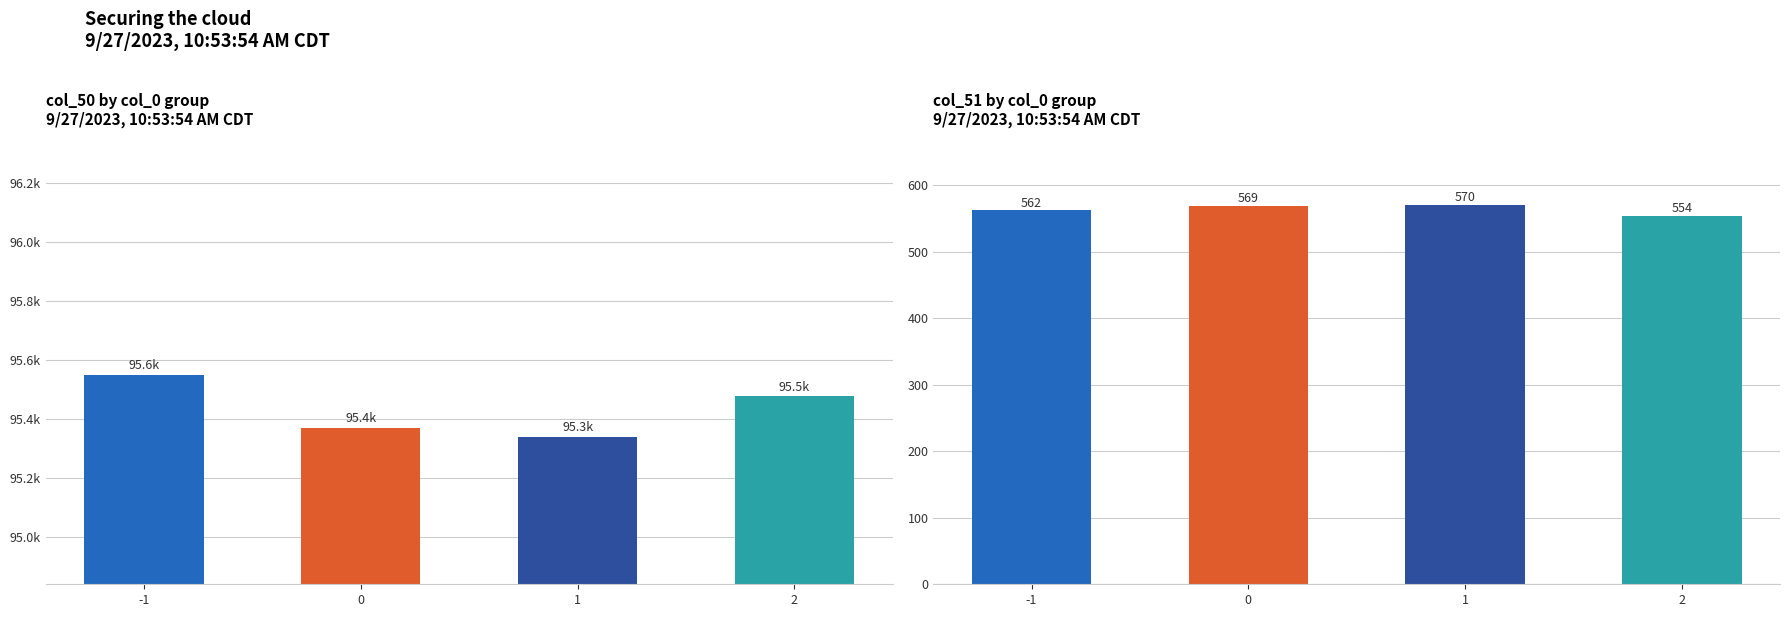

Which series has the largest total across all categories?

col_50